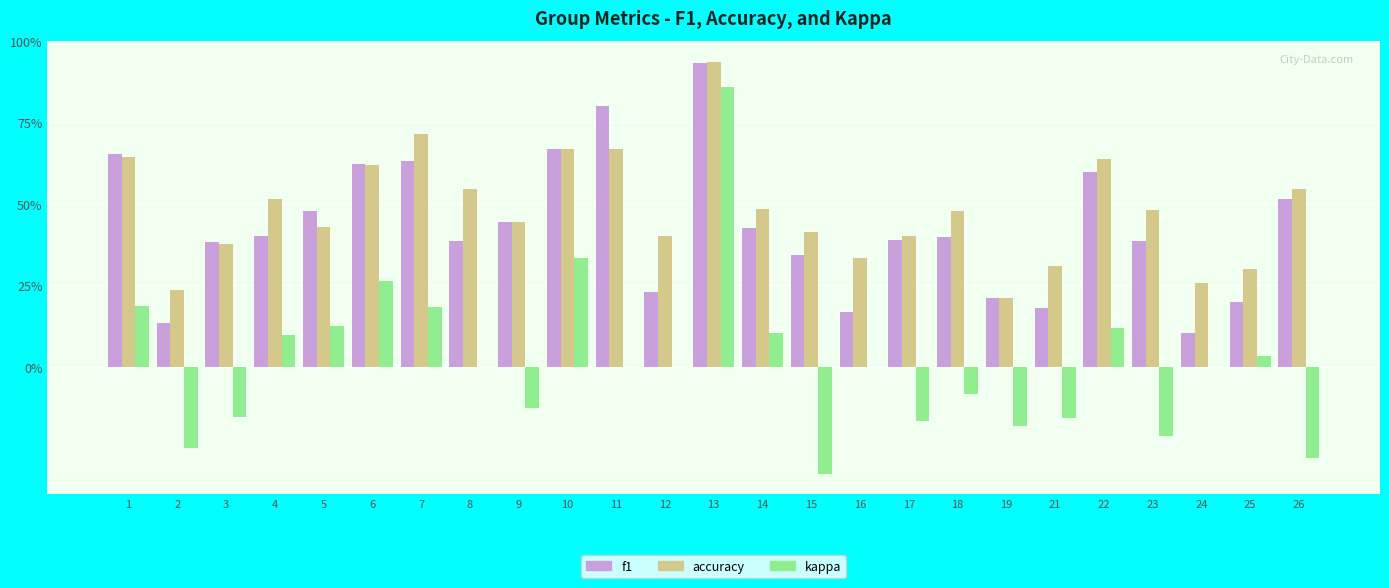

What are all the series names shown in the legend?

f1, accuracy, kappa